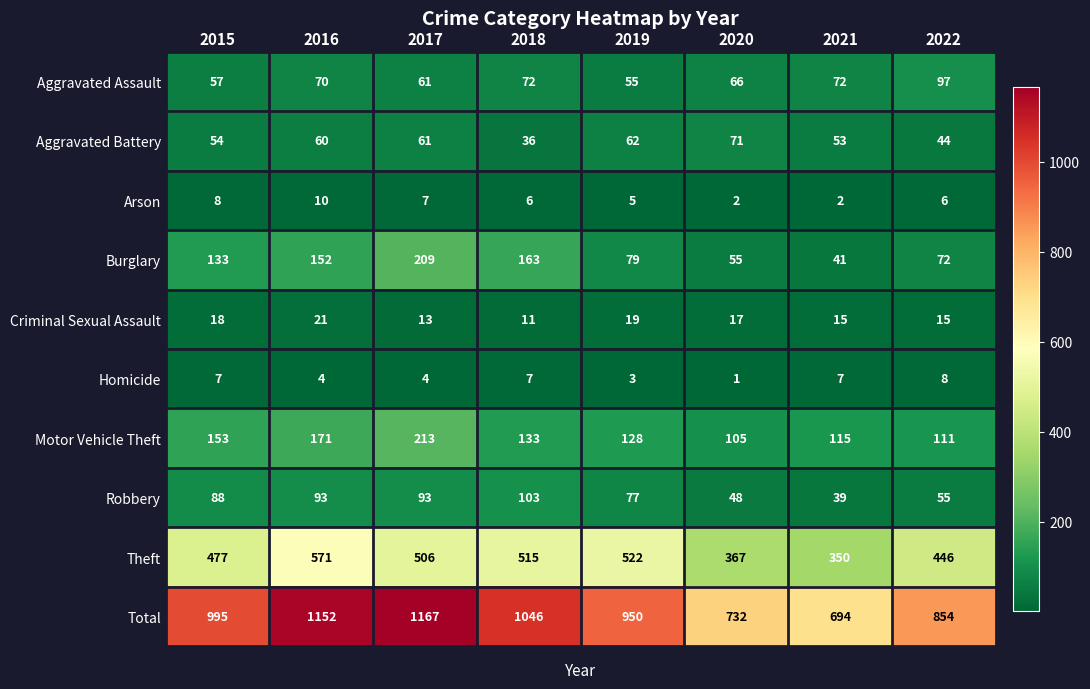

Rank the series at 2015 from highest to lowest value.

Total, Theft, Motor Vehicle Theft, Burglary, Robbery, Aggravated Assault, Aggravated Battery, Criminal Sexual Assault, Arson, Homicide